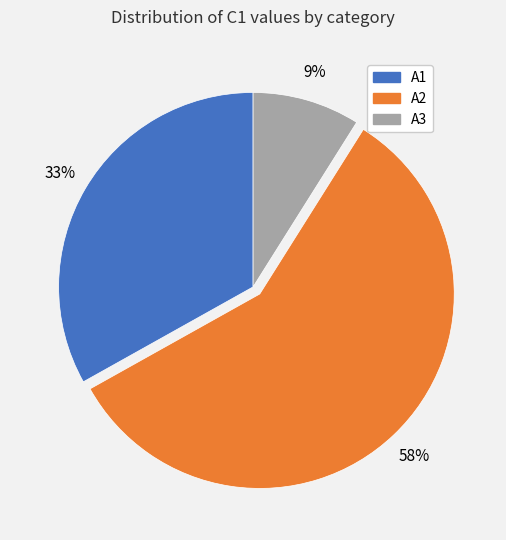

To the nearest percent, what is the difference between the A1 and A2 slice percentages?

25%